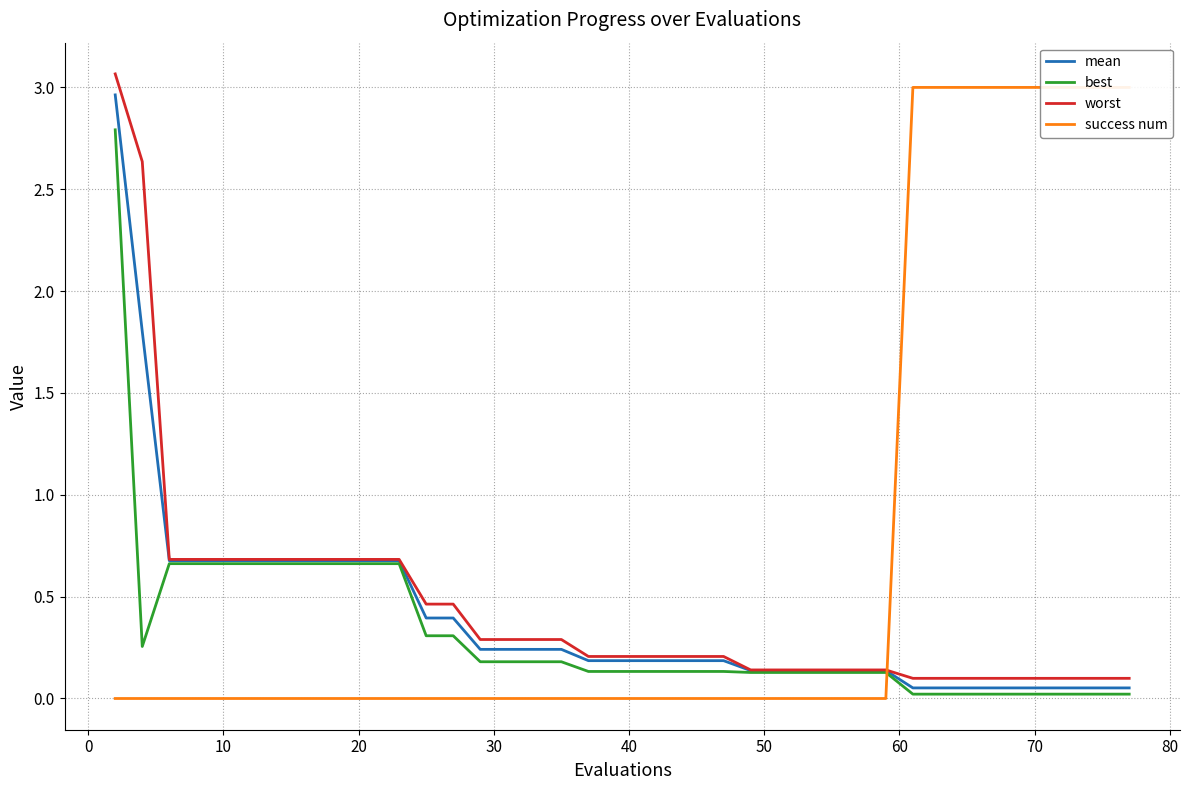

At how many categories does at least one series exceed 1?

12